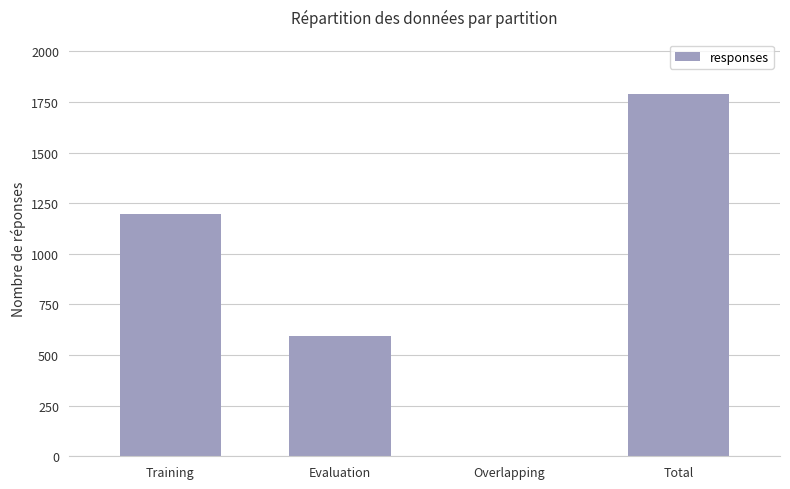

What is the ratio of the value at Total to the value at Evaluation?

3.0